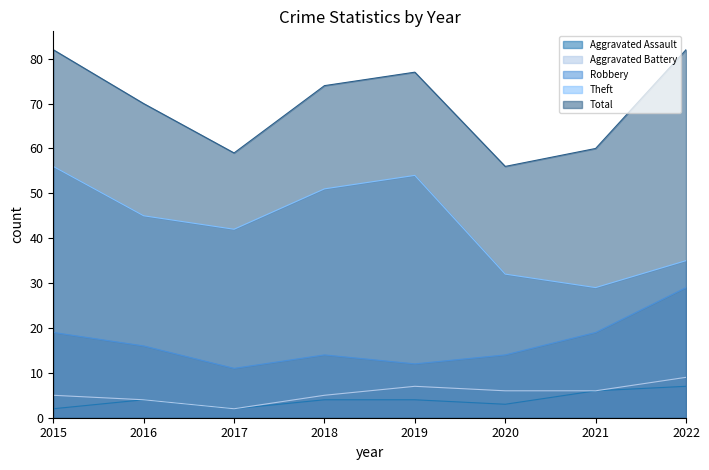

What are all the series names shown in the legend?

Aggravated Assault, Aggravated Battery, Robbery, Theft, Total